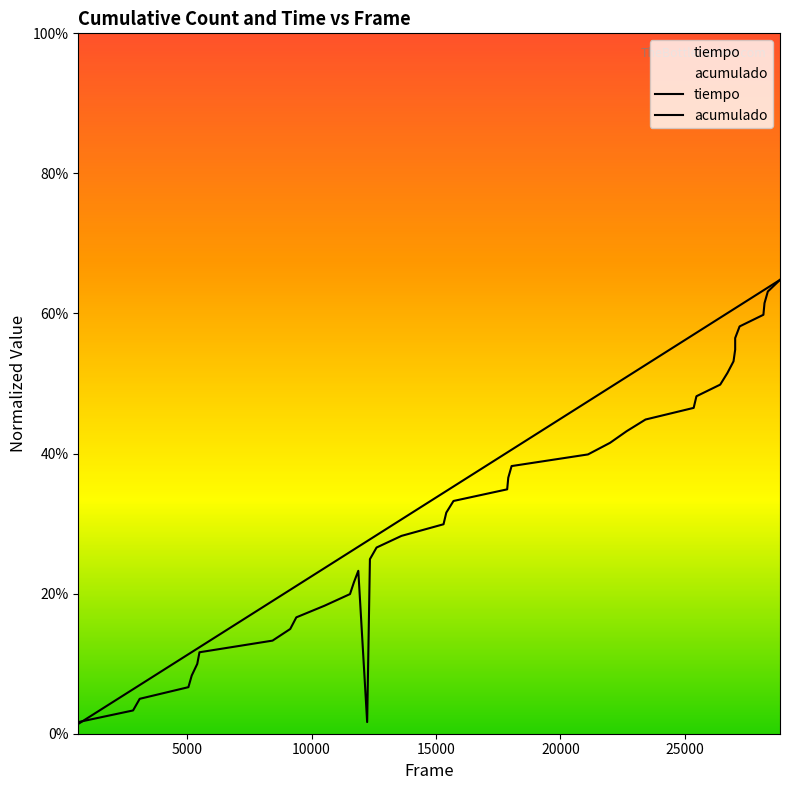

What is the minimum value for acumulado?

1.7